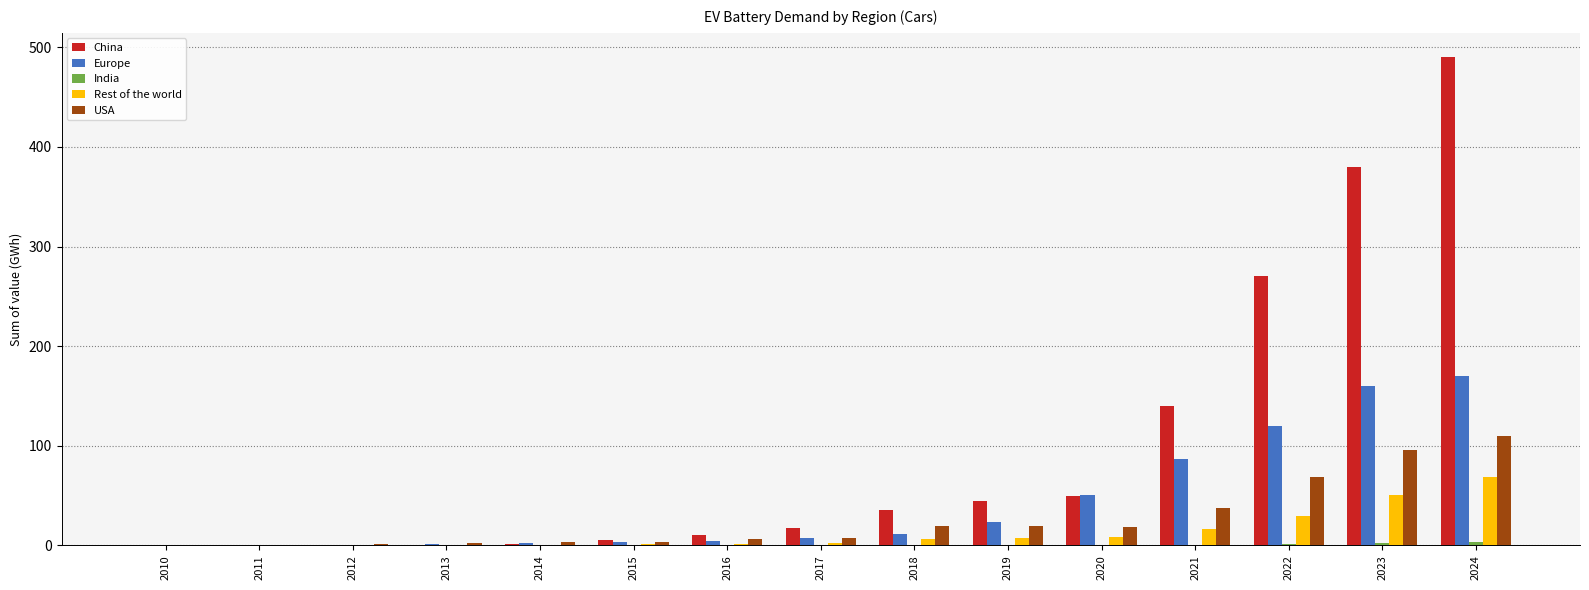

Which series changed the most between 2011 and 2016?

China